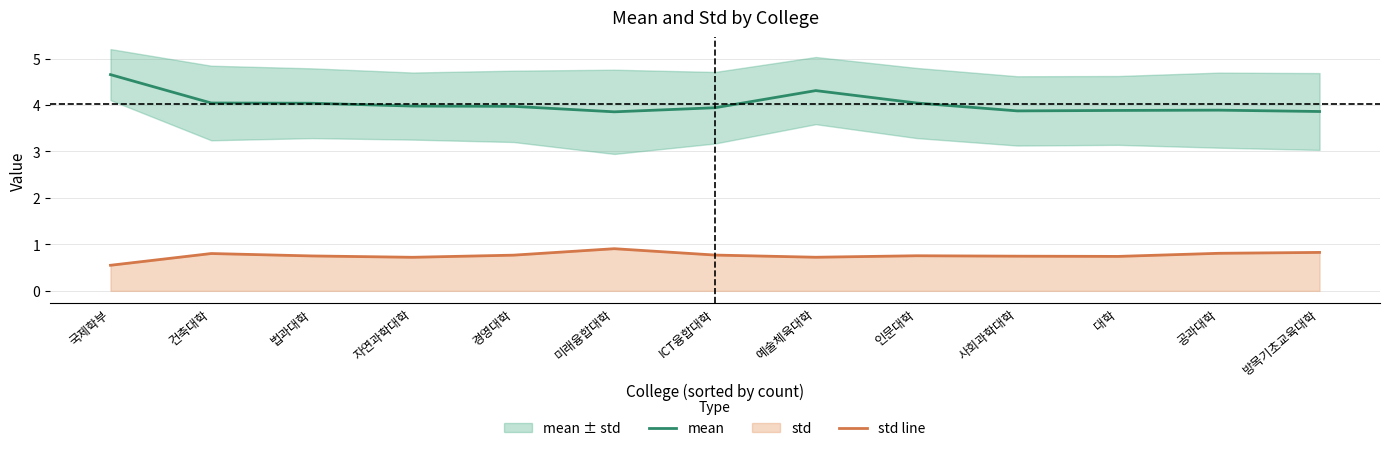

What position from the right is 방목기초교육대학?

1